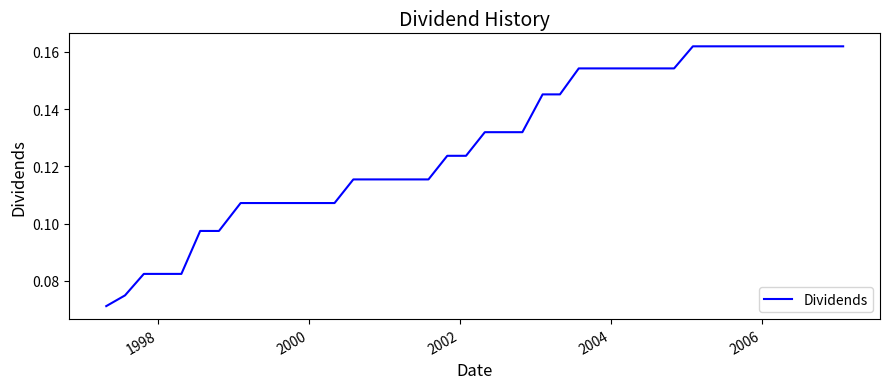

Reading right to left, what are all the values shown in this chart?

0.2	0.2	0.2	0.2	0.2	0.2	0.2	0.2	0.2	0.2	0.2	0.2	0.2	0.2	0.2	0.1	0.1	0.1	0.1	0.1	0.1	0.1	0.1	0.1	0.1	0.1	0.1	0.1	0.1	0.1	0.1	0.1	0.1	0.1	0.1	0.1	0.1	0.1	0.1	0.1